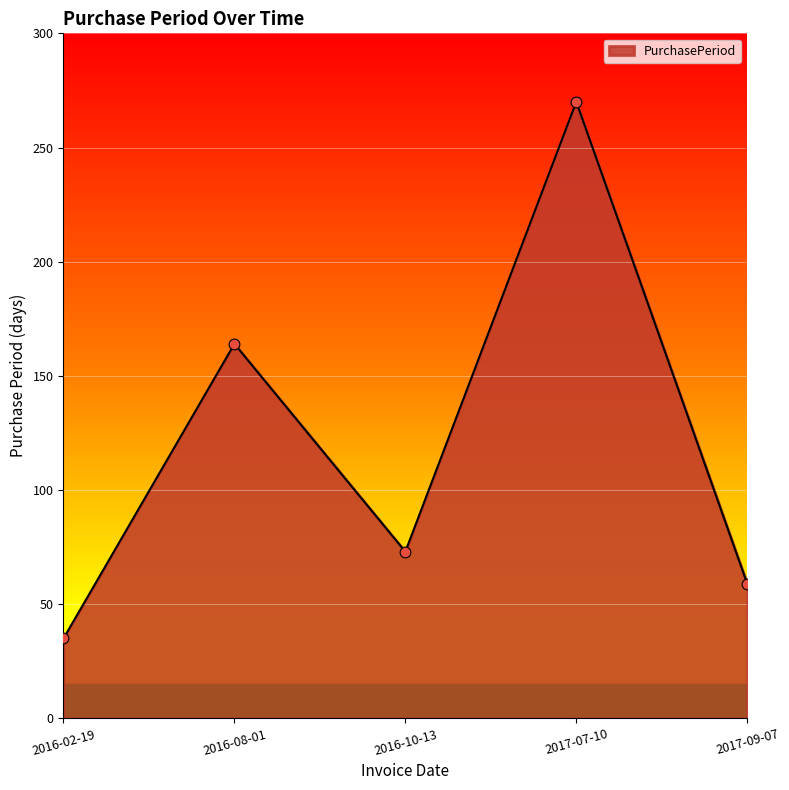

Approximately how many times larger is the value at 2016-02-19 compared to 2016-08-01?

0.2